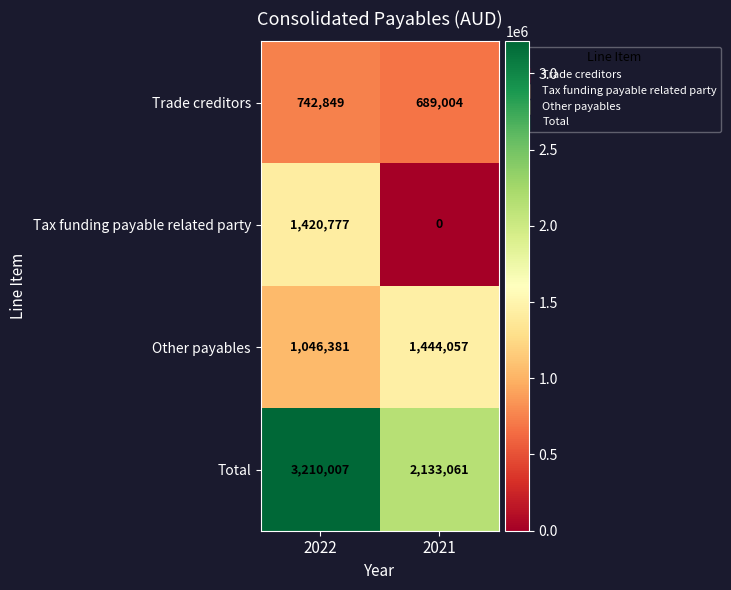

What is the difference between the Tax funding payable related party values at 2021 and 2022?

1420777